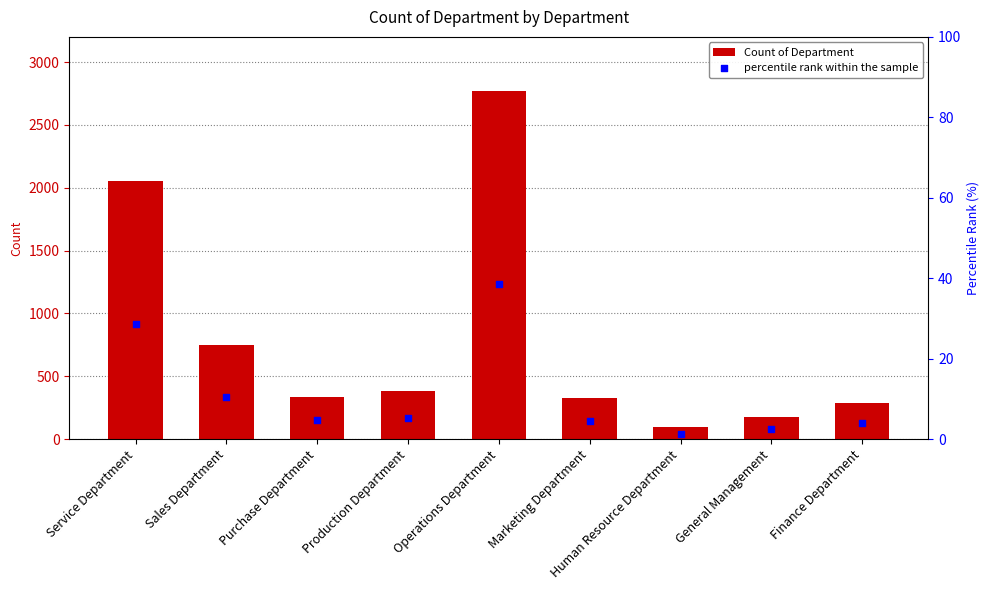

At which category is the sum across all series the highest?

Operations Department